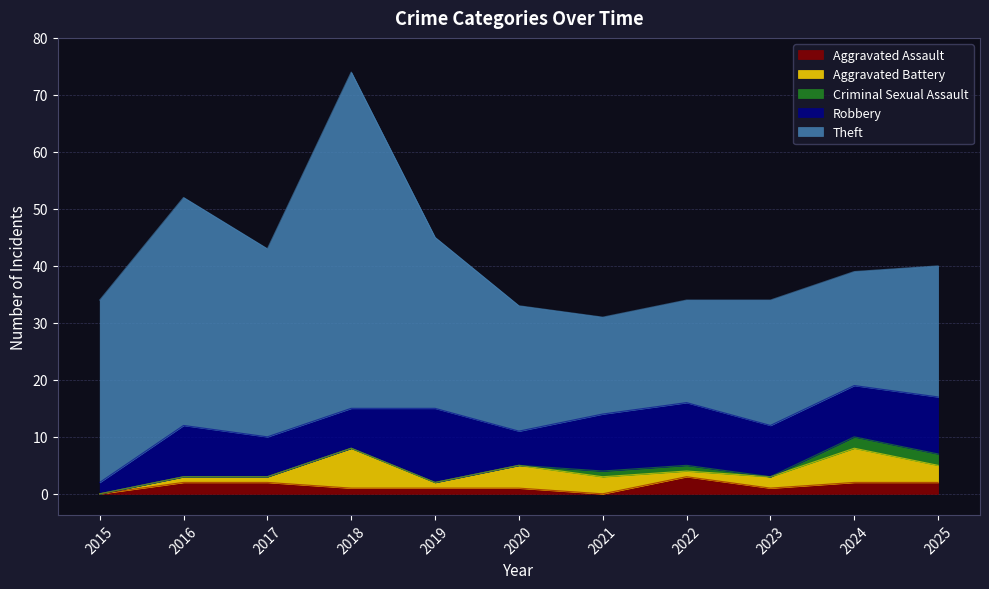

Reading left to right, what are all the values shown in this chart?

Aggravated Assault: 2015=0	2016=2	2017=2	2018=1	2019=1	2020=1	2021=0	2022=3	2023=1	2024=2	2025=2
Aggravated Battery: 2015=0	2016=1	2017=1	2018=7	2019=1	2020=4	2021=3	2022=1	2023=2	2024=6	2025=3
Criminal Sexual Assault: 2015=0	2016=0	2017=0	2018=0	2019=0	2020=0	2021=1	2022=1	2023=0	2024=2	2025=2
Robbery: 2015=2	2016=9	2017=7	2018=7	2019=13	2020=6	2021=10	2022=11	2023=9	2024=9	2025=10
Theft: 2015=32	2016=40	2017=33	2018=59	2019=30	2020=22	2021=17	2022=18	2023=22	2024=20	2025=23